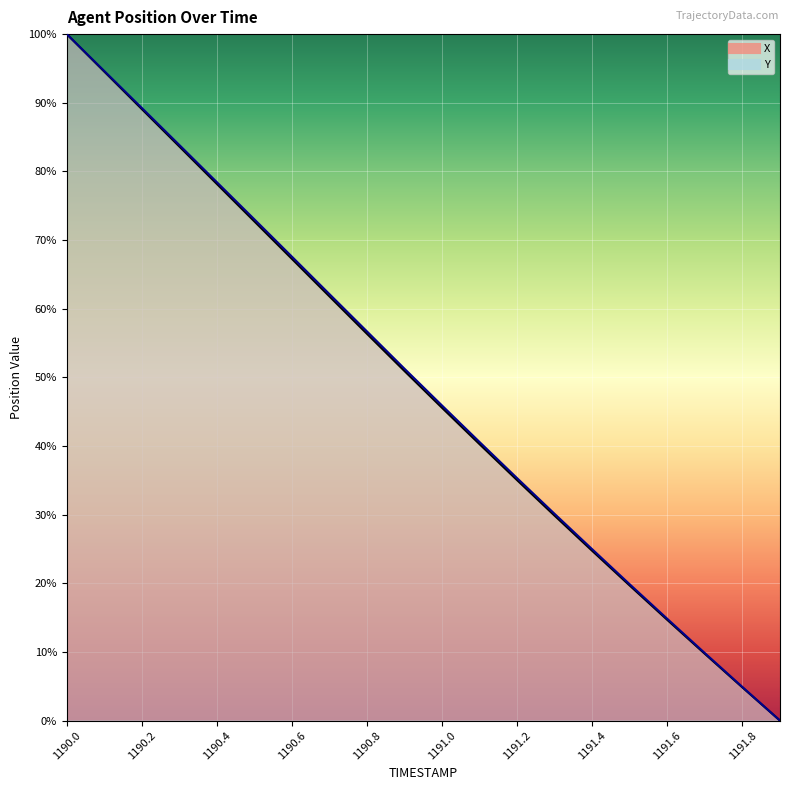

What is the label of the 8th point from the left?

1190.7